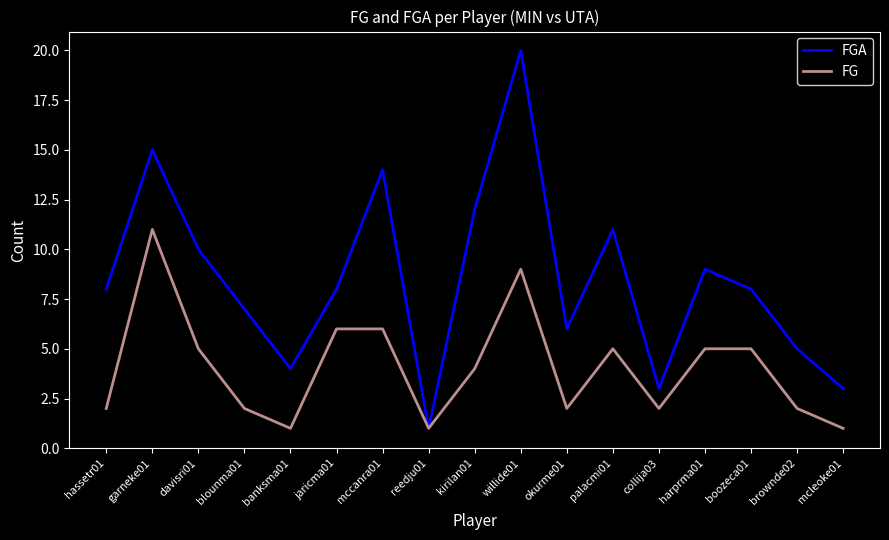

How many distinct data groups are displayed?

2